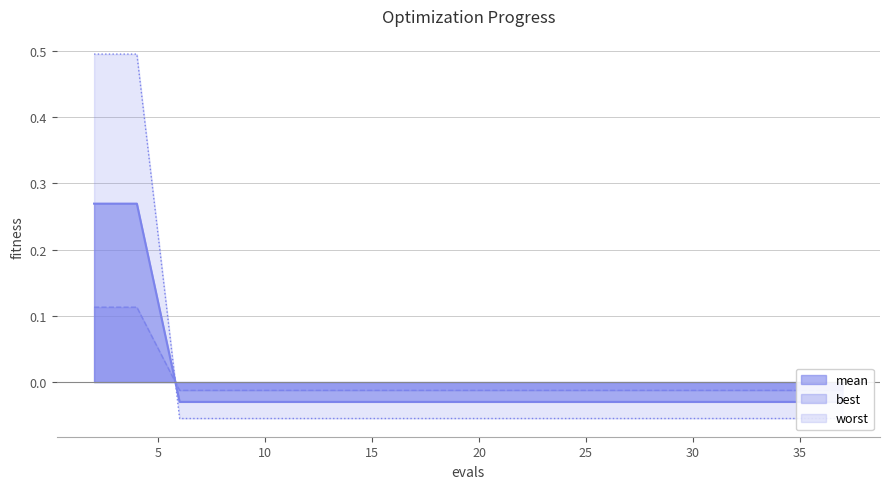

Which category has the highest value across all series?

2